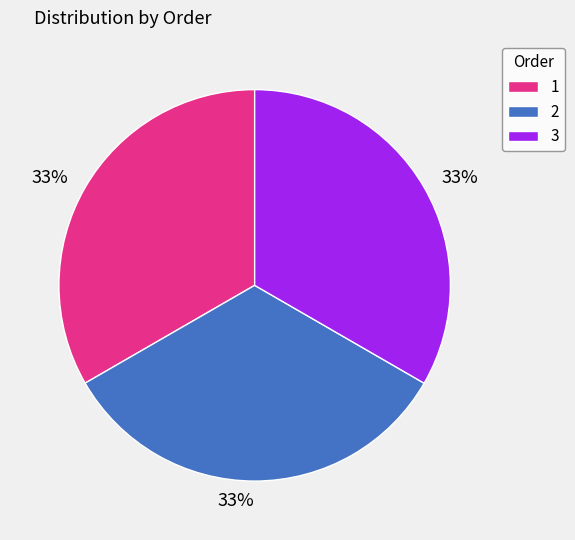

Does any single category account for the majority?

No